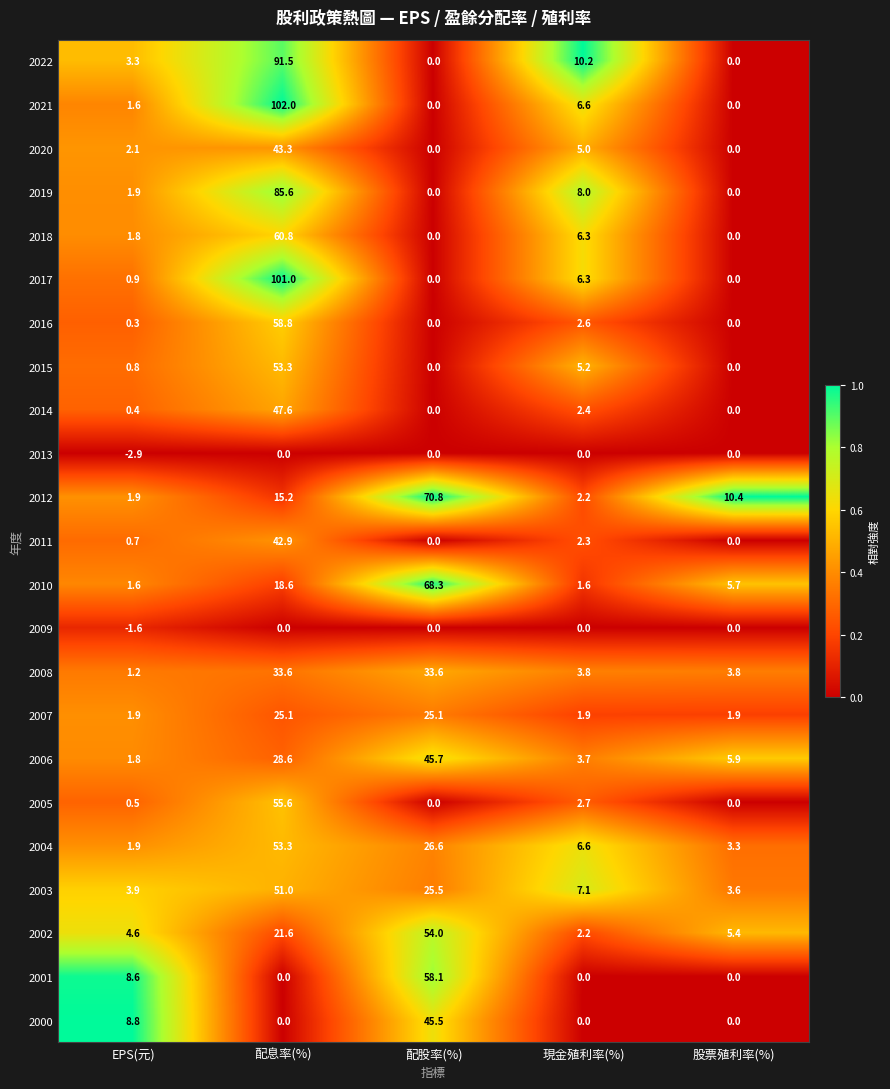

What is the total value across all series at 股票殖利率(%)?

40.0